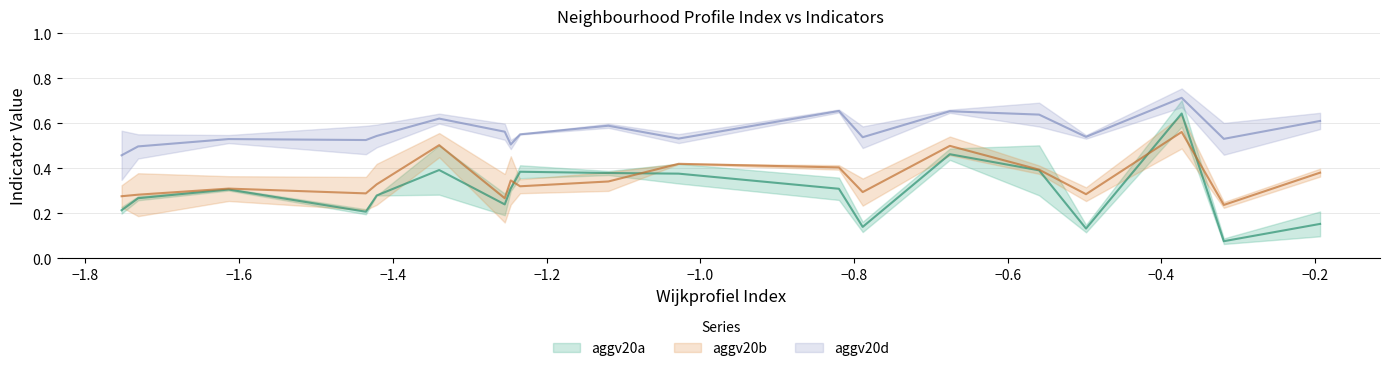

The value of aggv20d at Kleinpolder is 0.4. True or false?

False